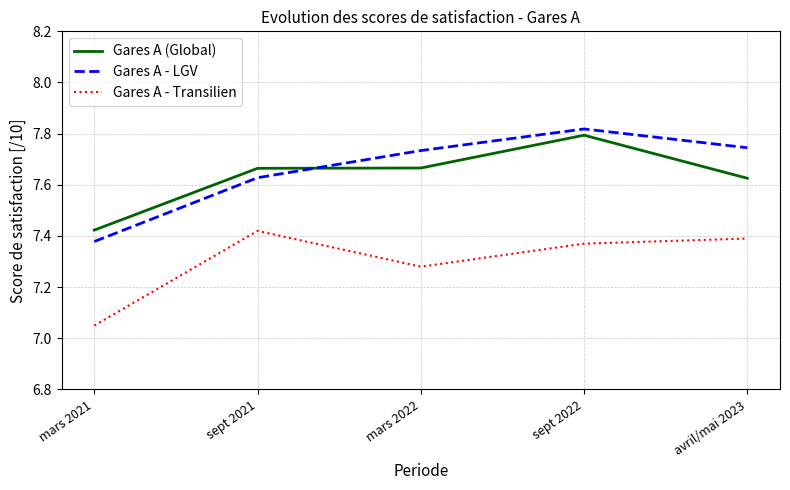

What is the total value across all series at sept 2021?

22.7